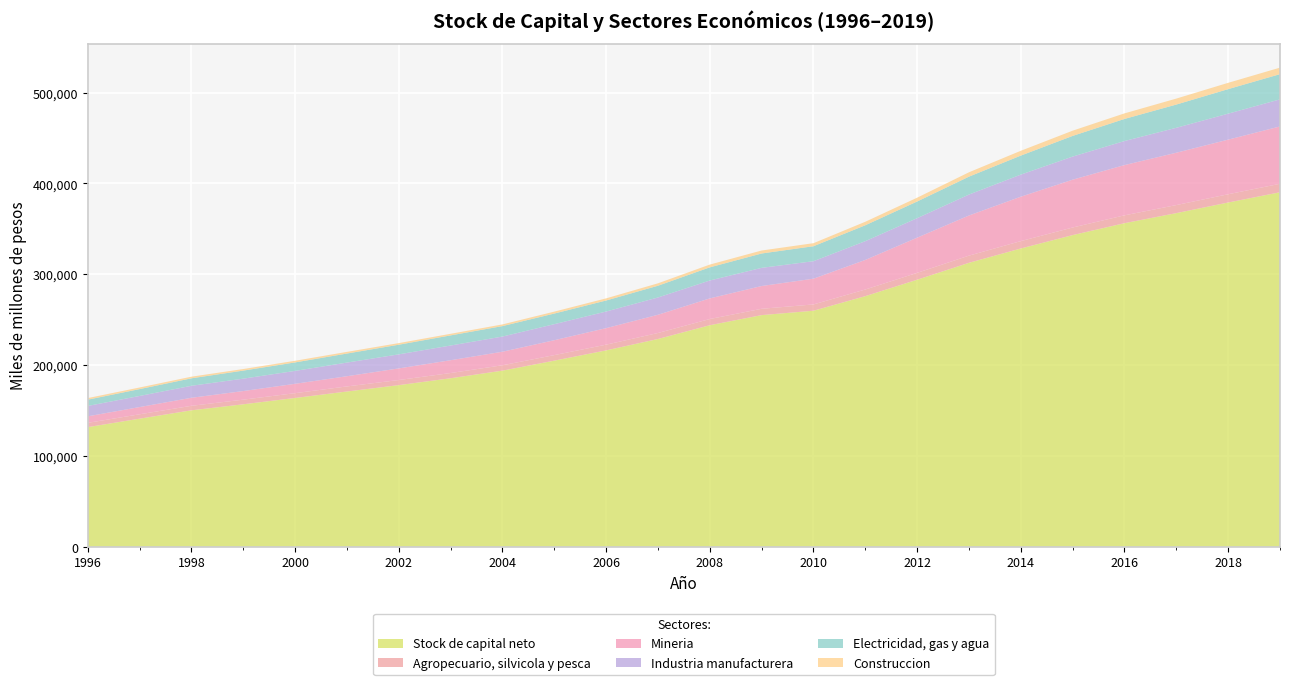

Reading left to right, list all the values displayed in this chart.

Stock de capital neto: 1996=131795	1997=141106	1998=150299	1999=156931	2000=163909	2001=171007	2002=178021	2003=185596	2004=193968	2005=204965	2006=216264	2007=228808	2008=243967	2009=255086	2010=259914	2011=275967	2012=294045	2013=312656	2014=328427	2015=343160	2016=356257	2017=367343	2018=379012	2019=390297
Agropecuario, silvicola y pesca: 1996=4686	1997=4814	1998=4951	1999=5083	2000=5279	2001=5577	2002=5609	2003=5740	2004=5901	2005=6084	2006=6277	2007=6584	2008=6814	2009=6952	2010=6918	2011=7300	2012=7519	2013=7876	2014=8102	2015=8341	2016=8641	2017=8845	2018=9091	2019=9322
Mineria: 1996=7205	1997=7956	1998=8845	1999=9482	2000=10275	2001=11240	2002=12791	2003=14097	2004=14906	2005=16406	2006=18205	2007=20063	2008=22699	2009=25069	2010=28339	2011=32541	2012=38756	2013=44191	2014=48883	2015=52632	2016=55311	2017=57623	2018=60095	2019=63111
Industria manufacturera: 1996=11410	1997=12230	1998=13197	1999=13658	2000=14219	2001=15012	2002=15473	2003=16187	2004=16710	2005=17665	2006=18286	2007=19029	2008=19698	2009=19995	2010=19246	2011=20666	2012=21447	2013=23066	2014=24313	2015=25442	2016=26475	2017=27441	2018=28612	2019=29806
Electricidad, gas y agua: 1996=6914	1997=7538	1998=8232	1999=8854	2000=9331	2001=9950	2002=10599	2003=11137	2004=11510	2005=11672	2006=12125	2007=12924	2008=14479	2009=15794	2010=16483	2011=17514	2012=18358	2013=19695	2014=20928	2015=22737	2016=24305	2017=25577	2018=26992	2019=27746
Construccion: 1996=1745	1997=1771	1998=1784	1999=1728	2000=1810	2001=1818	2002=1770	2003=1749	2004=1850	2005=2113	2006=2361	2007=2671	2008=3036	2009=3285	2010=3341	2011=3836	2012=4184	2013=4800	2014=5288	2015=5759	2016=6126	2017=6566	2018=6932	2019=7186